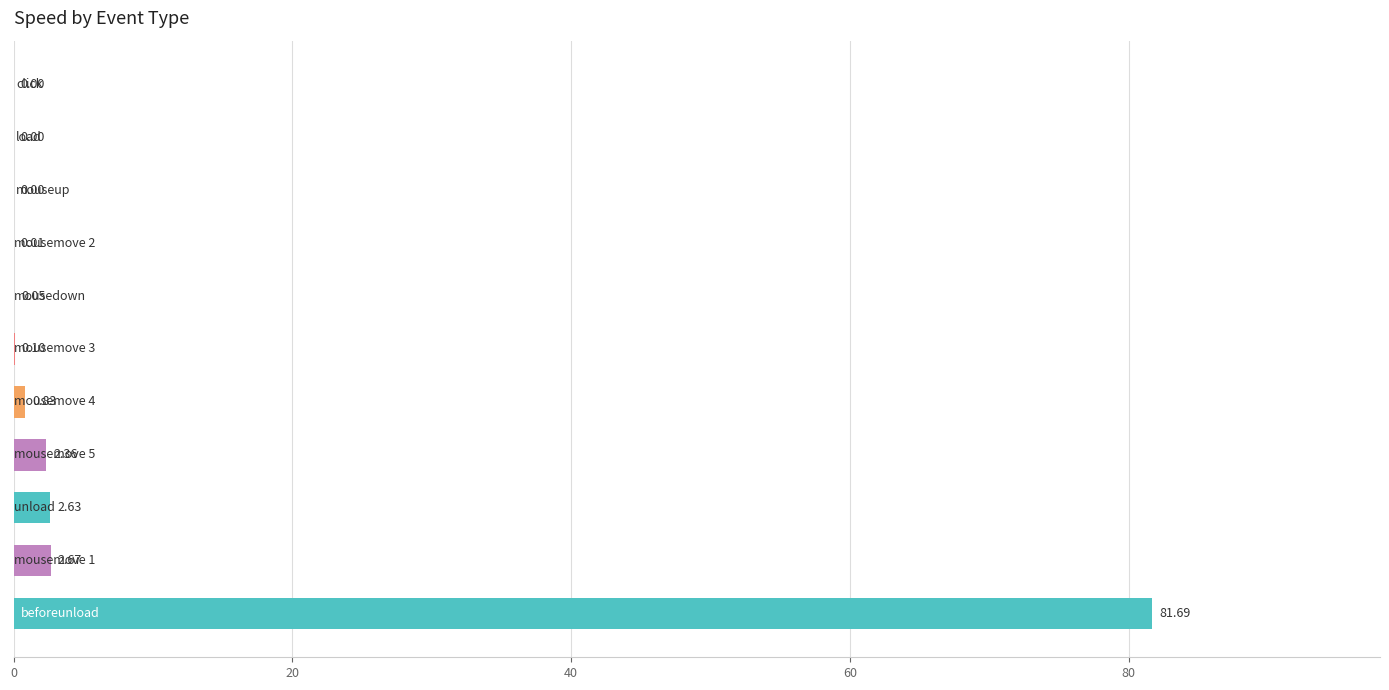

What is the maximum value shown in the chart?

81.7